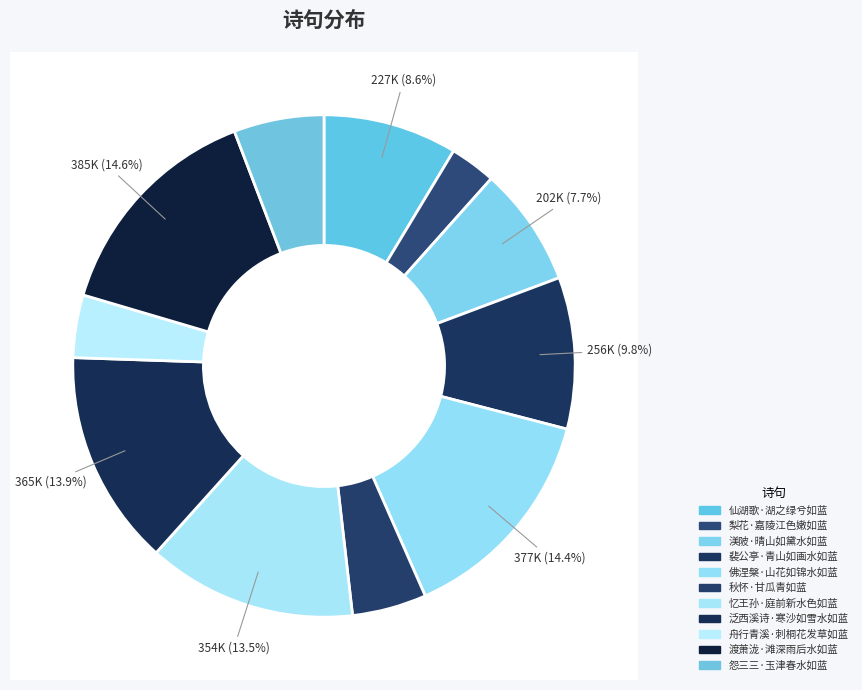

What percentage is the 裴公亭·青山如画水如蓝 slice, to the nearest percent?

10%